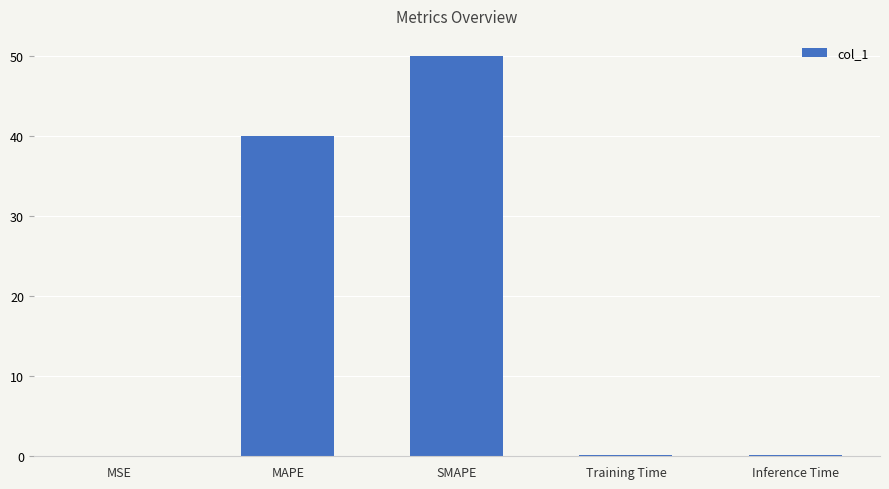

What is the sum of all values?

90.4